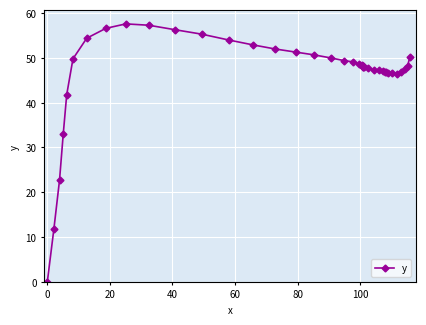

Does the chart display data point markers on the line(s)?

Yes